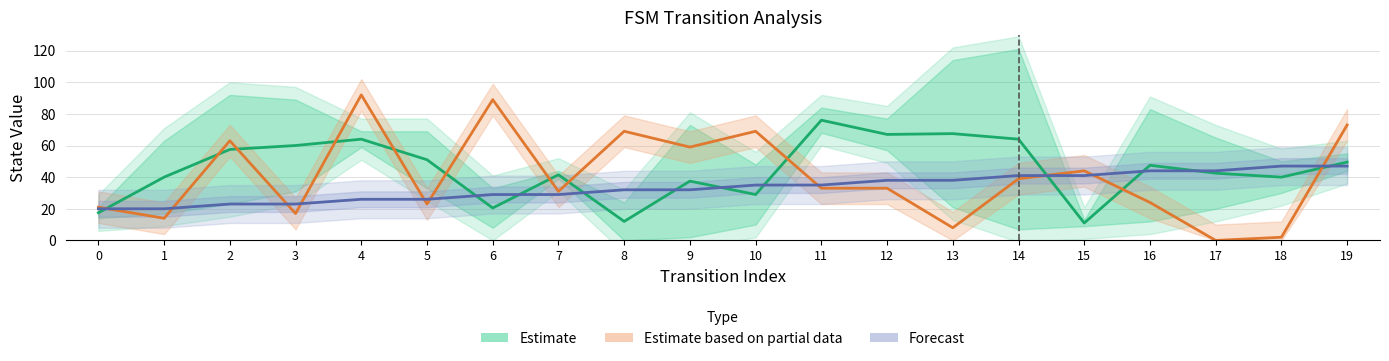

How many distinct data groups are displayed?

3